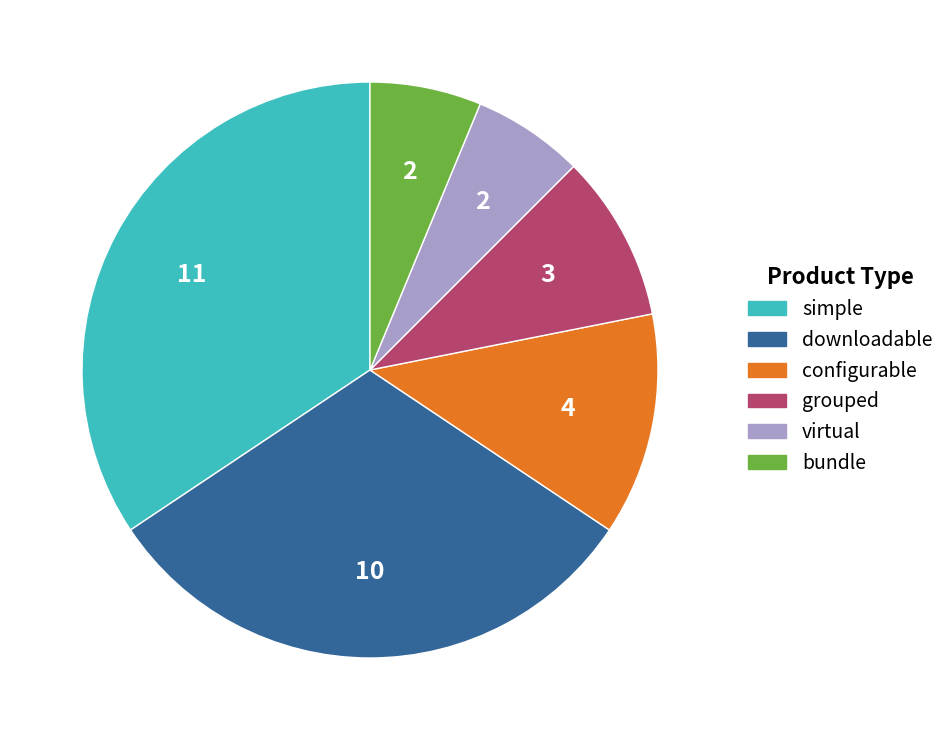

Which has a higher value, simple or virtual?

simple